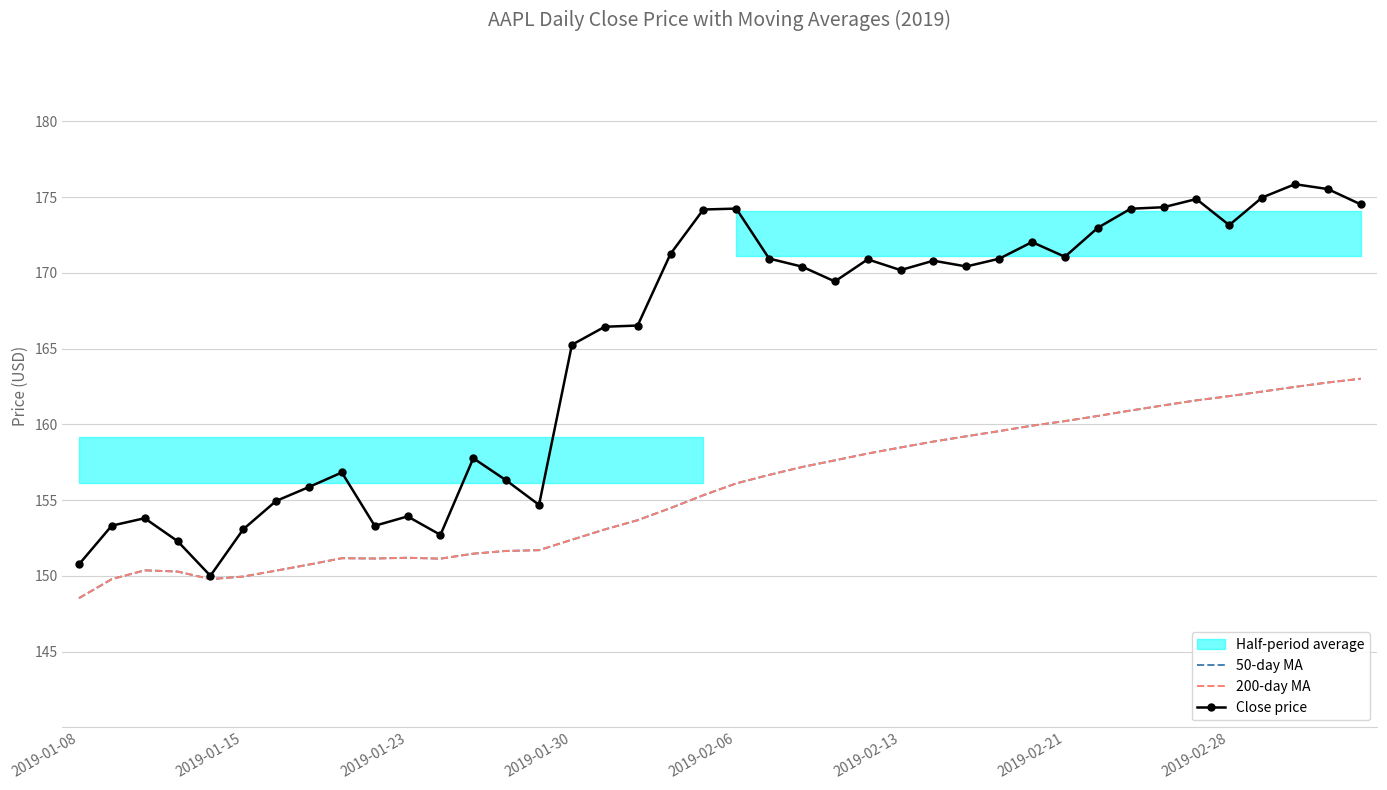

Which series has the largest range (max minus min)?

Close price